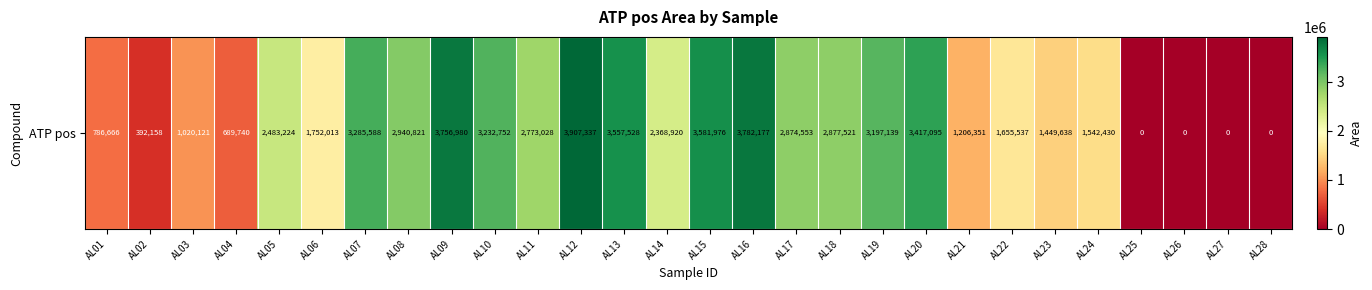

List the labels in order of value, smallest first.

AL25, AL26, AL27, AL28, AL02, AL04, AL01, AL03, AL21, AL23, AL24, AL22, AL06, AL14, AL05, AL11, AL17, AL18, AL08, AL19, AL10, AL07, AL20, AL13, AL15, AL09, AL16, AL12